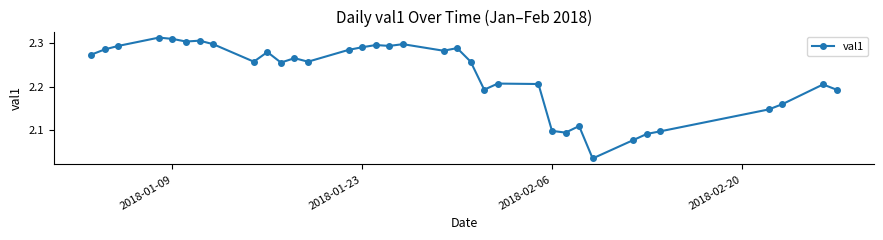

What is the difference between the maximum and minimum values?

0.3